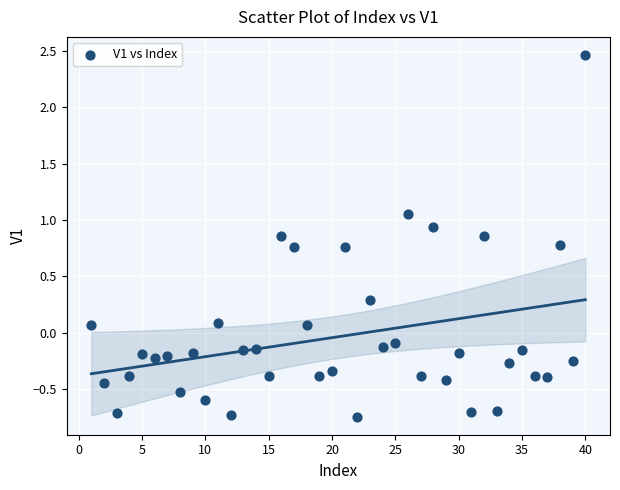

What is the range of X values (max minus min)?

39.0